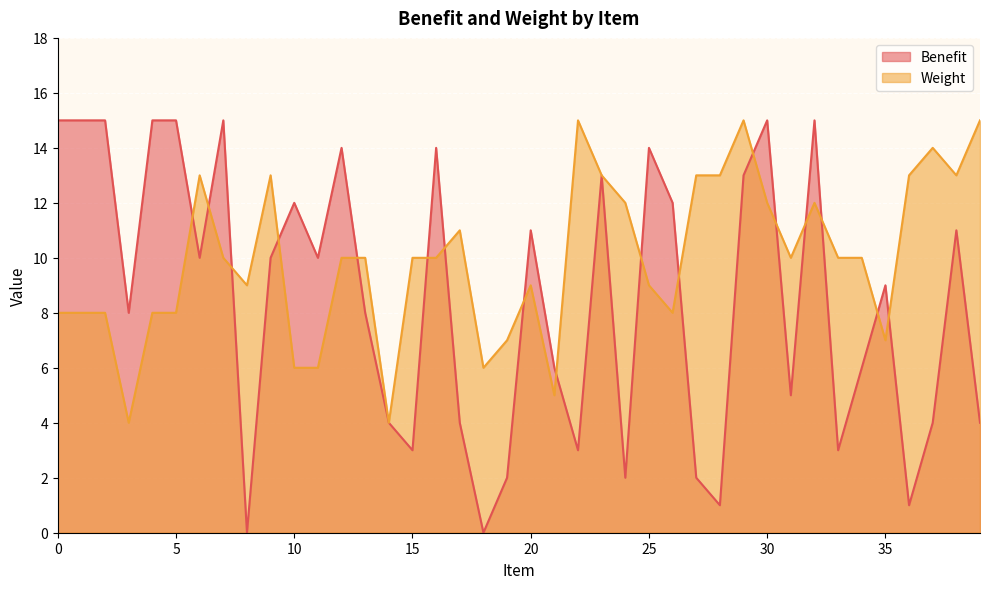

How many lines are shown in the chart?

2